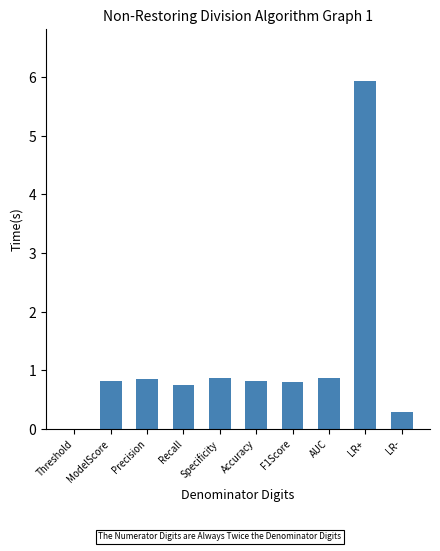

Which has a higher value, Specificity or ModelScore?

Specificity